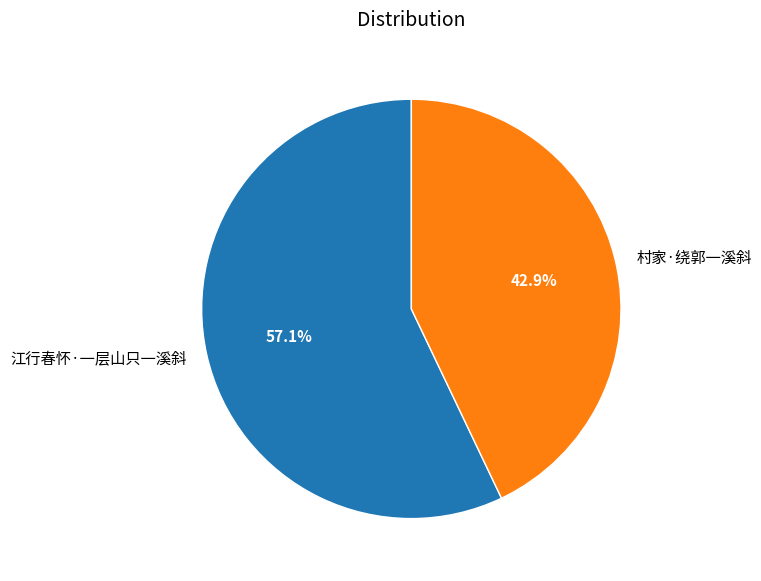

What is the smallest slice in the pie chart?

村家·绕郭一溪斜